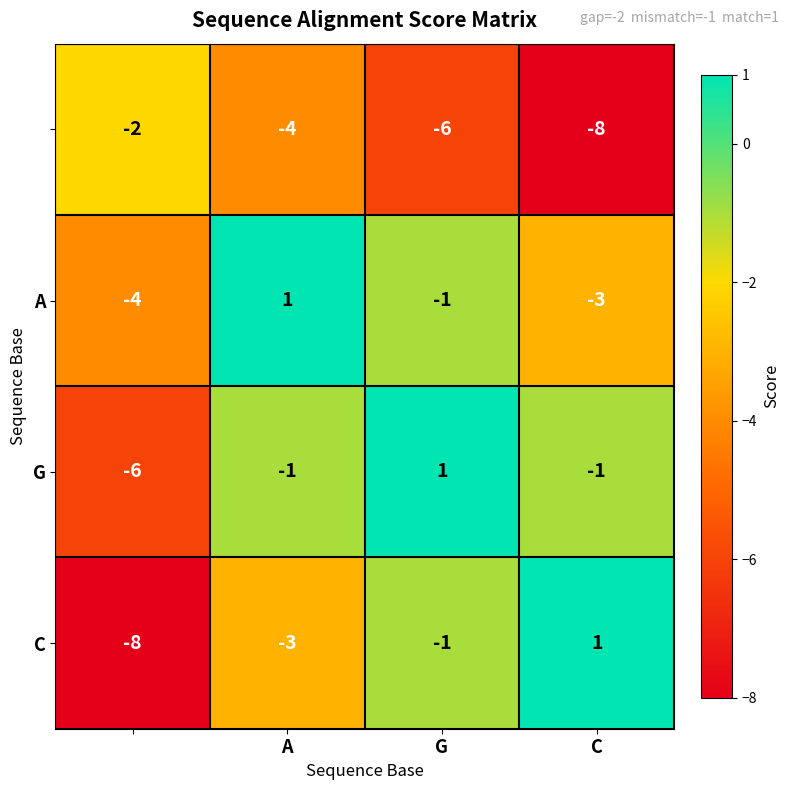

At how many categories does at least one series exceed -3?

4